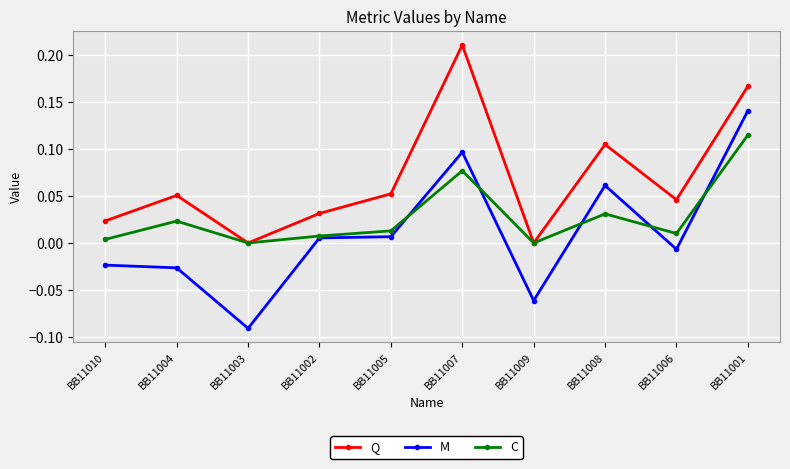

True or false: M and Q intersect in this chart.

False